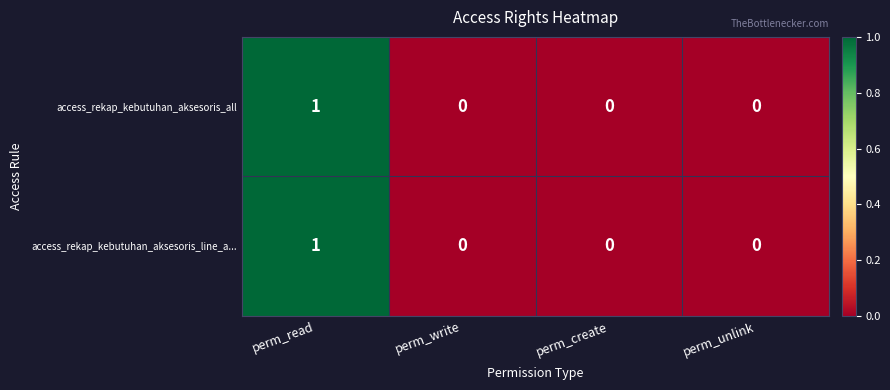

How many access_rekap_kebutuhan_aksesoris_line_a... values are between 0 and 1?

4